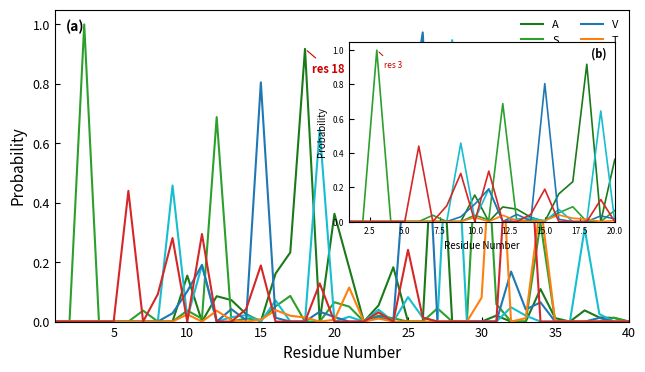

In L, how many points are higher than both neighbors (excluding endpoints)?

5